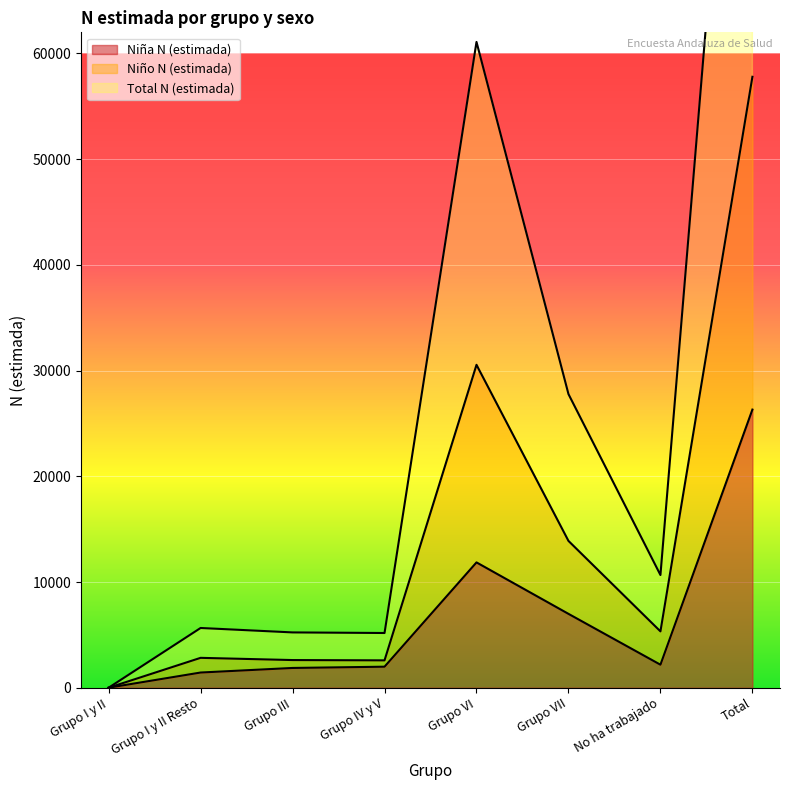

The Niña N (estimada) series shows 6987 at Grupo VII. True or false?

True